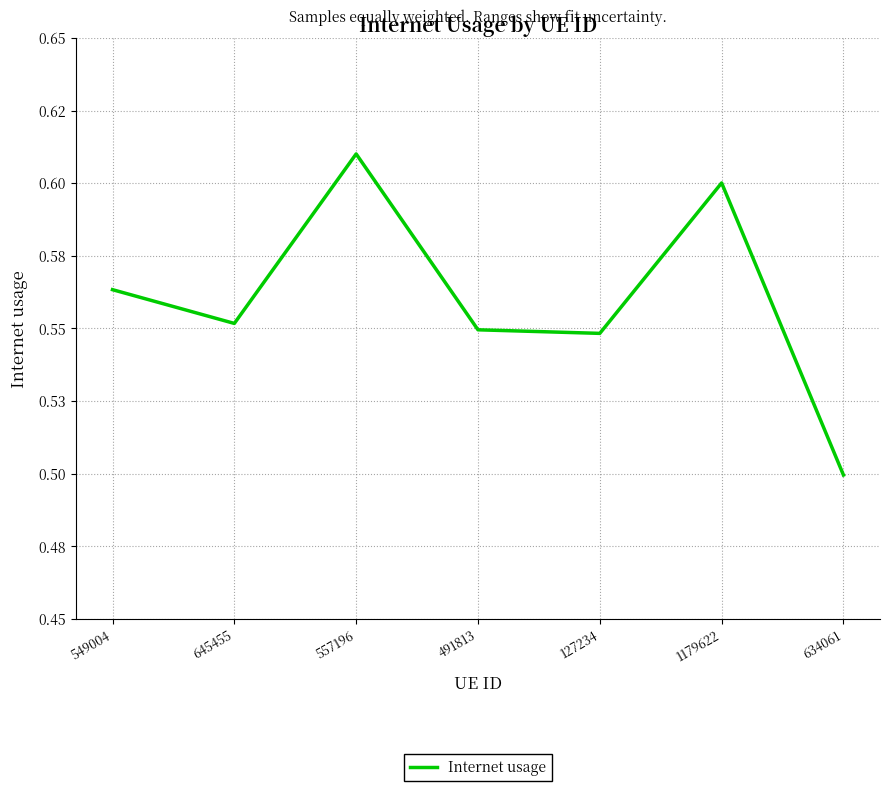

Does the chart display data point markers on the line(s)?

No